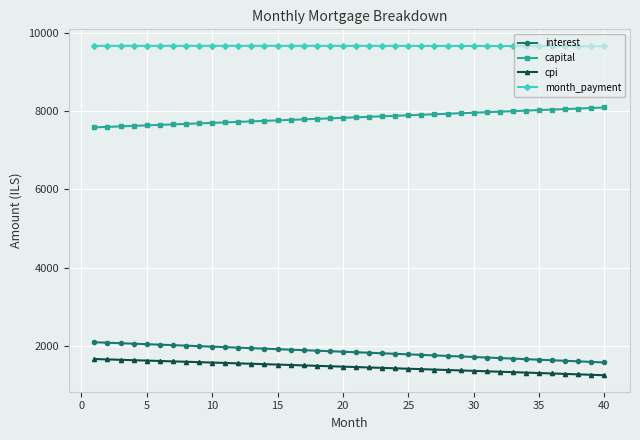

How many lines are shown in the chart?

4